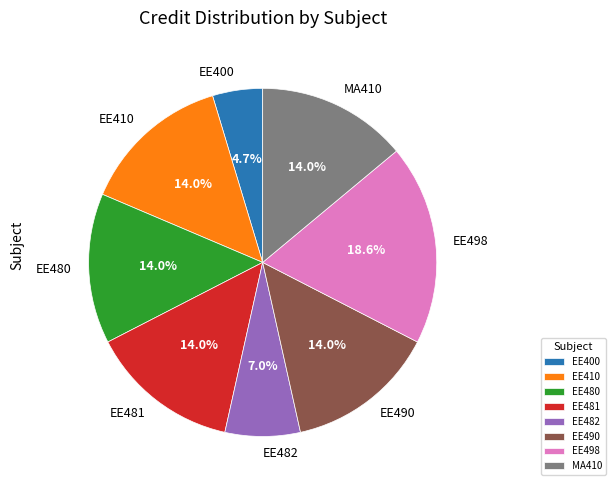

To the nearest percent, what portion does EE480 represent?

14%